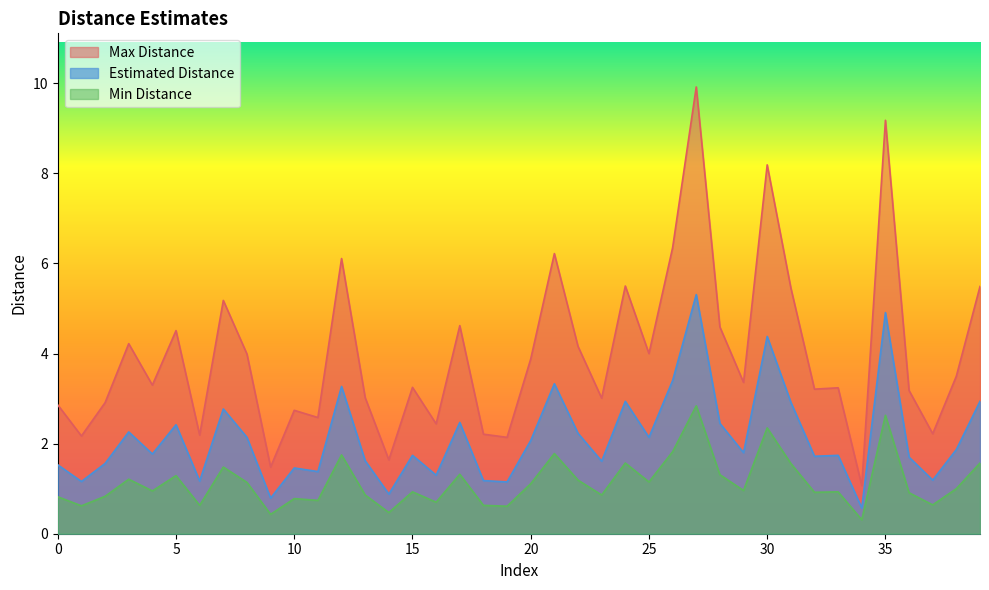

What is the spread (max minus min) of values at 4?

2.3